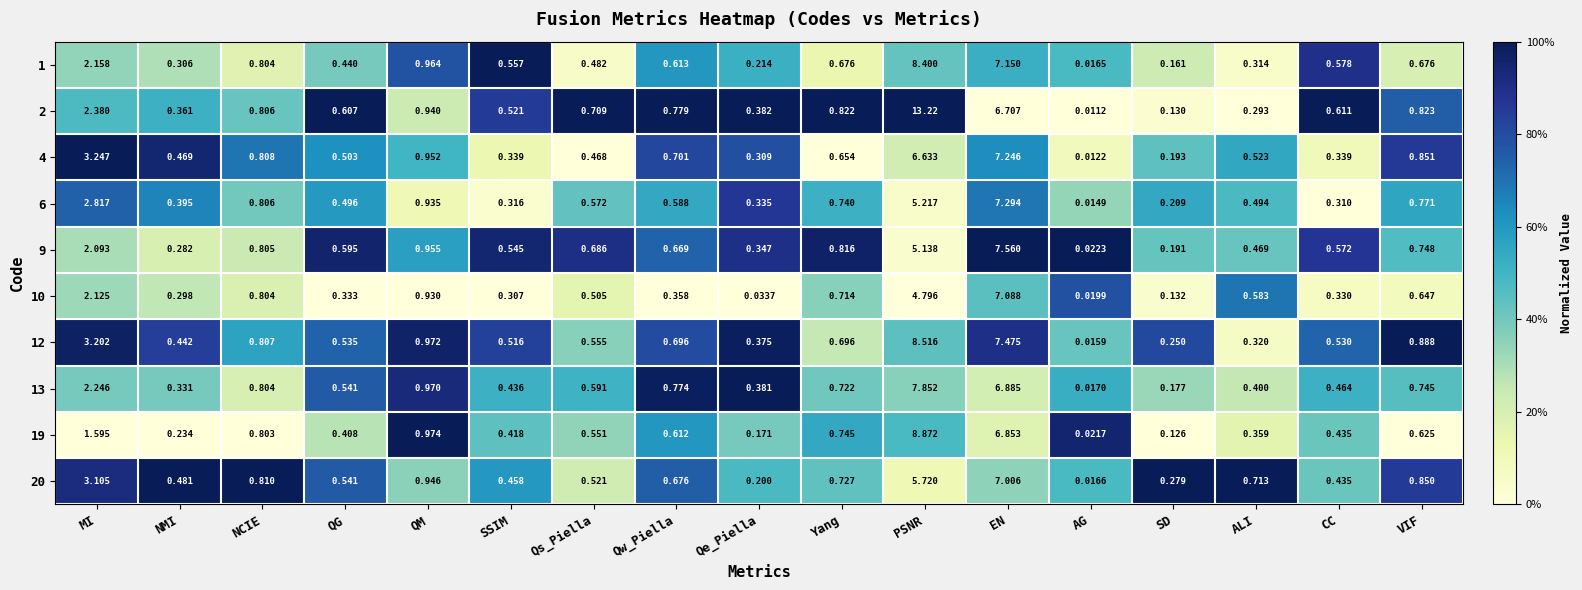

Which category has the lowest value in the 1 series?

AG